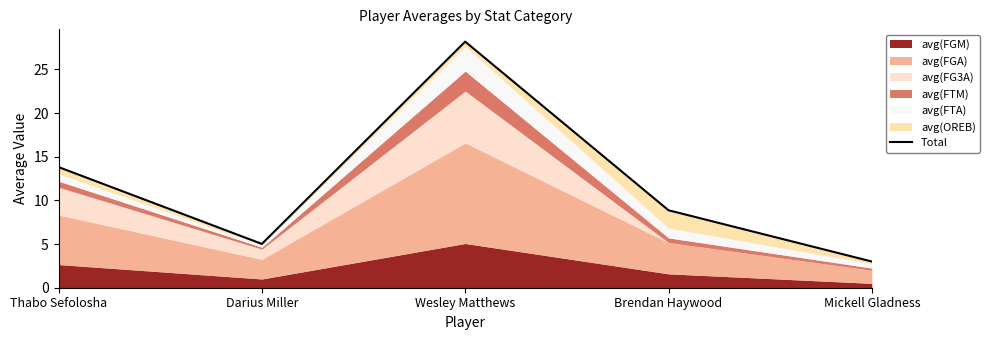

Between Darius Miller and Wesley Matthews, which is larger?

Wesley Matthews